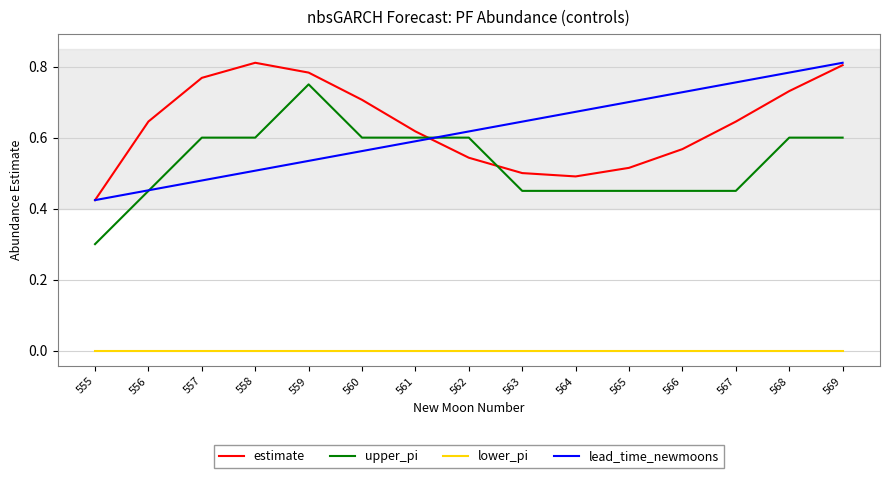

At which label is estimate closest to 0?

555